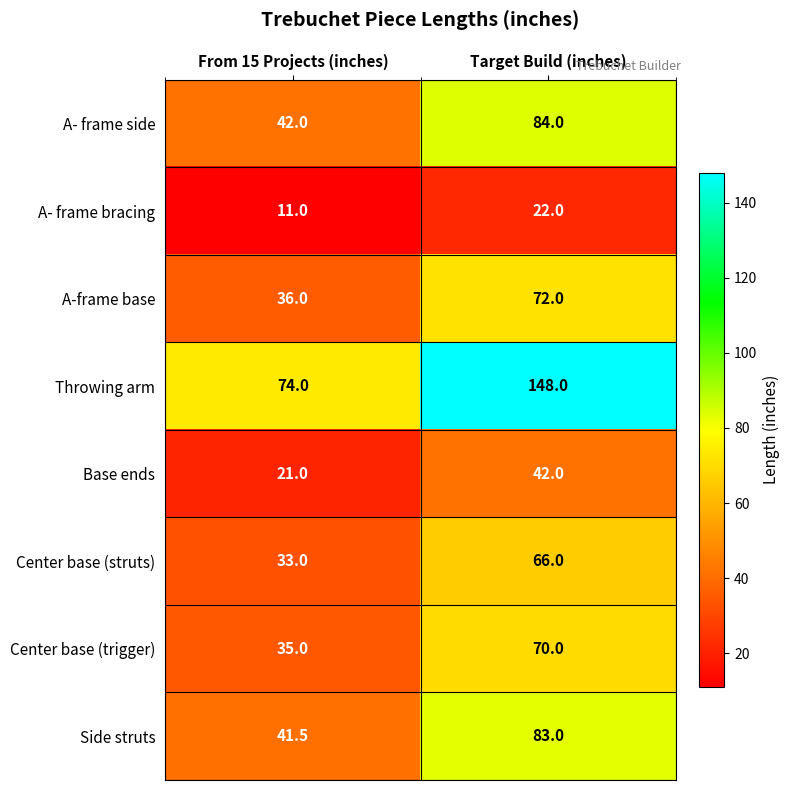

Reading left to right, transcribe all the data shown in this chart.

A- frame side: From 15 Projects (inches)=42.0	Target Build (inches)=84.0
A- frame bracing: From 15 Projects (inches)=11.0	Target Build (inches)=22.0
A-frame base: From 15 Projects (inches)=36.0	Target Build (inches)=72.0
Throwing arm: From 15 Projects (inches)=74.0	Target Build (inches)=148.0
Base ends: From 15 Projects (inches)=21.0	Target Build (inches)=42.0
Center base (struts): From 15 Projects (inches)=33.0	Target Build (inches)=66.0
Center base (trigger): From 15 Projects (inches)=35.0	Target Build (inches)=70.0
Side struts: From 15 Projects (inches)=41.5	Target Build (inches)=83.0